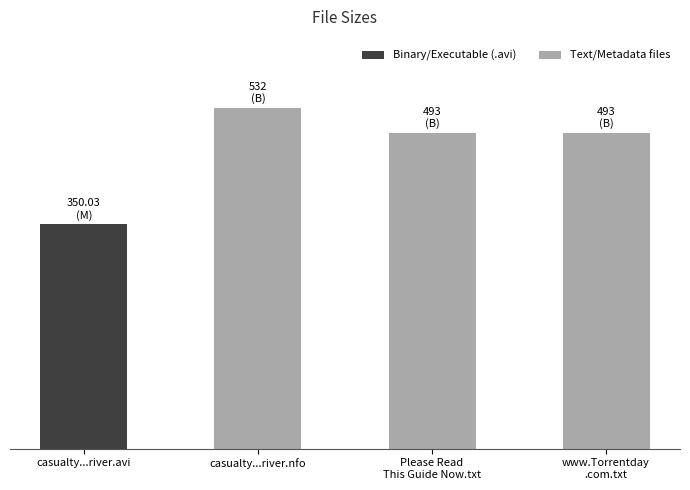

Count the values in the range 493 to 532.

3